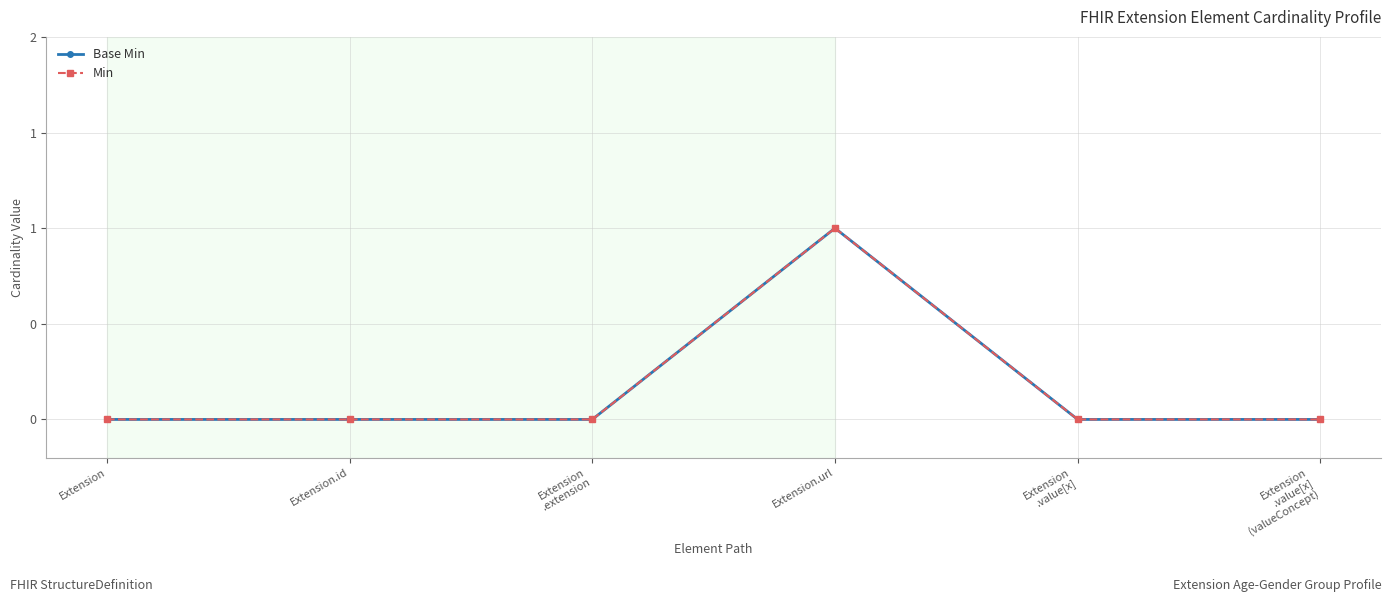

Count the Base Min values in the range 0 to 1.

6